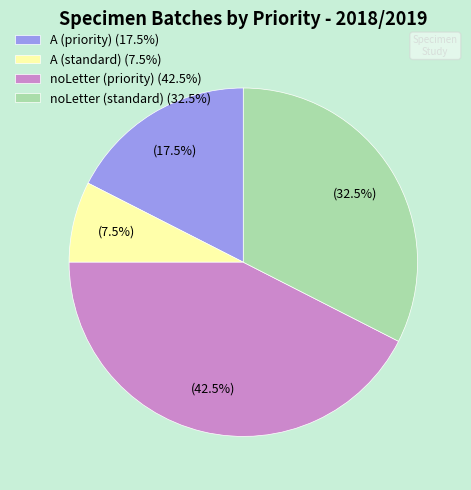

How many segments does this pie chart have?

4